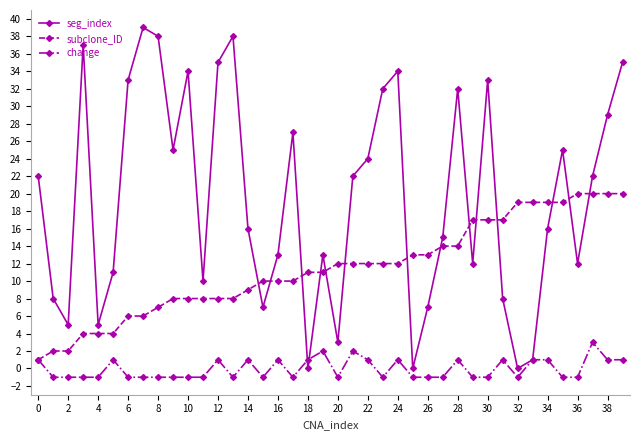

Does the chart have visible grid lines?

No